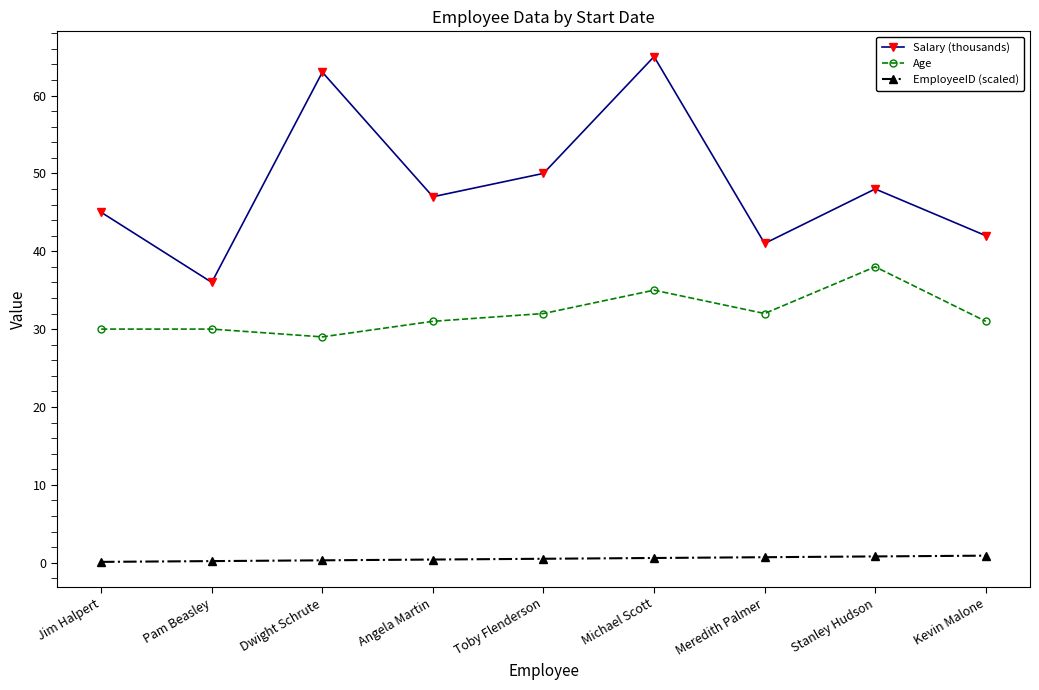

At Kevin Malone, list the series in order from largest to smallest.

Salary (thousands), Age, EmployeeID (scaled)